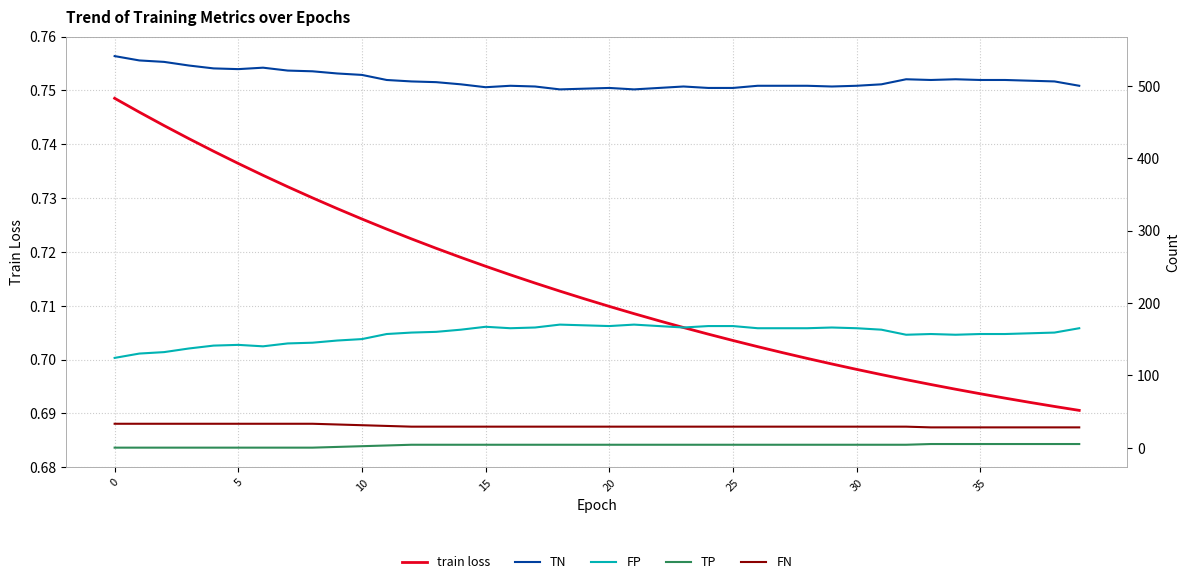

What is the average value of the FP series?

156.8